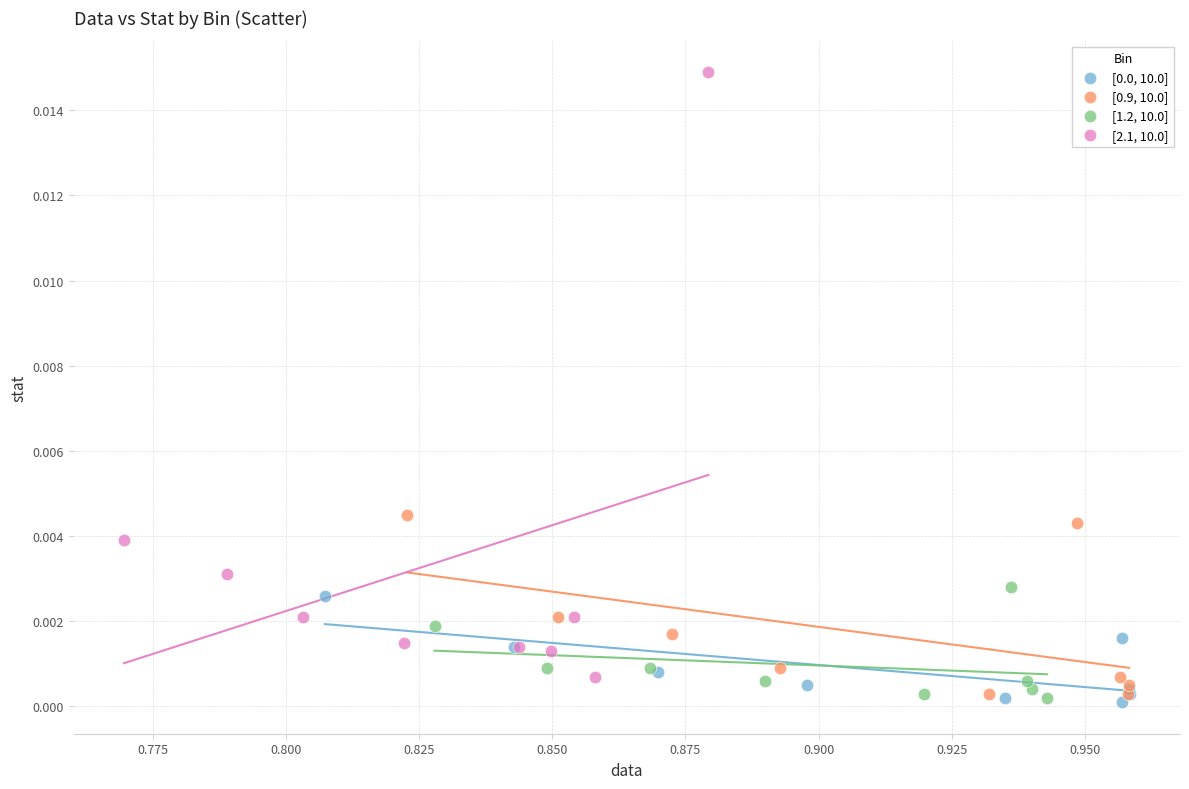

Which series has the largest Y range (max minus min)?

[2.1, 10.0]